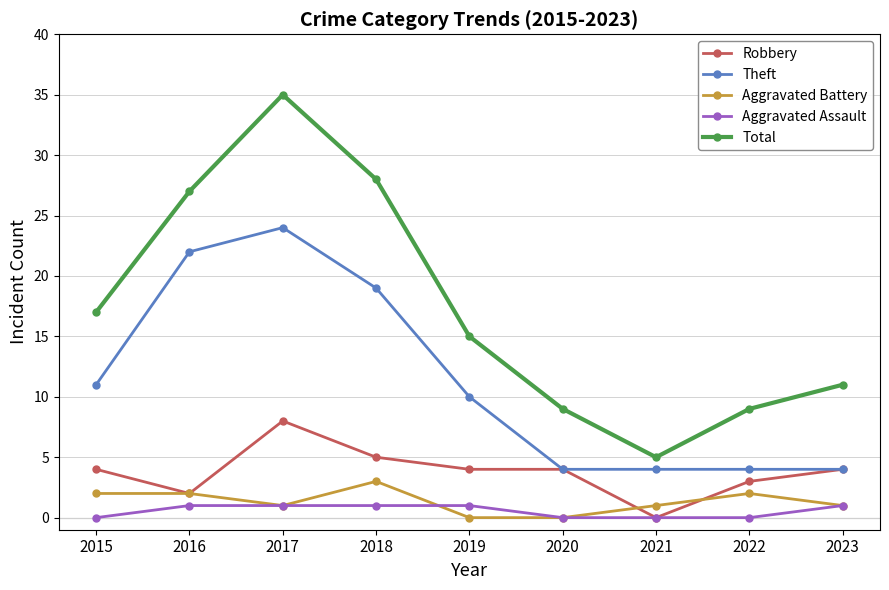

True or false: Aggravated Assault and Theft cross at least once.

False